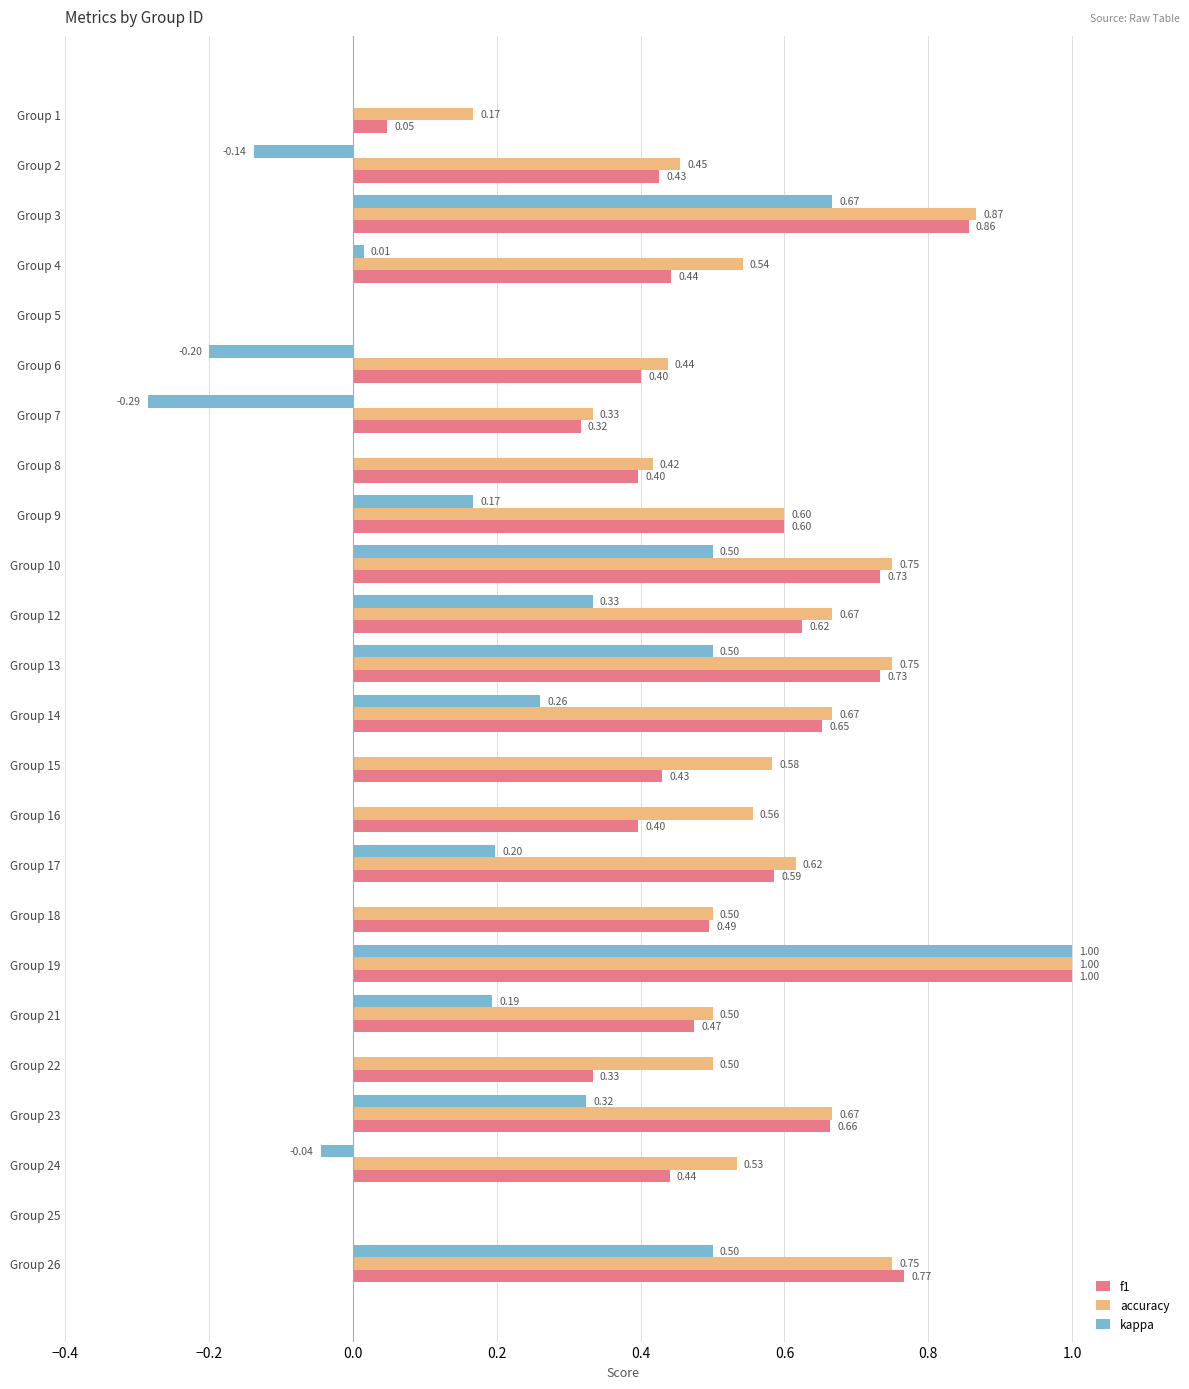

What is the total value across all series at Group 9?

1.4